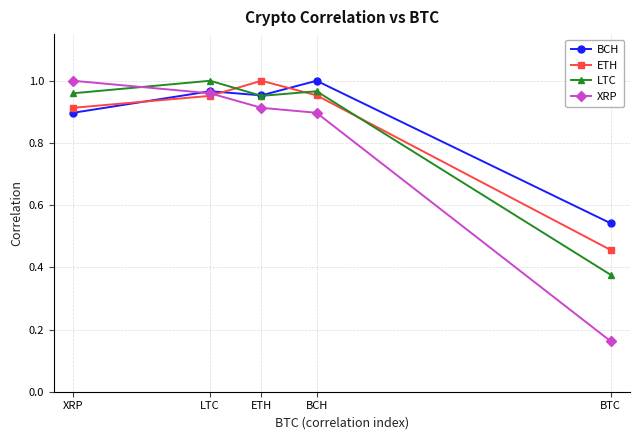

At which label does XRP reach its minimum?

BTC